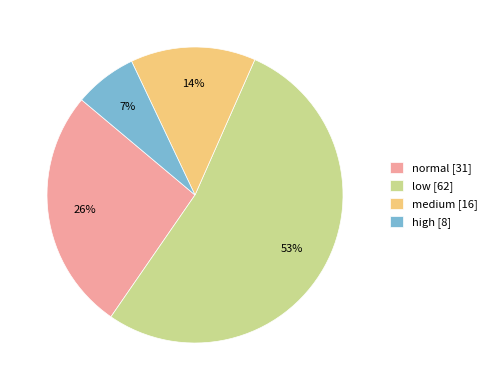

To the nearest percent, what is the combined percentage of normal and low?

79%